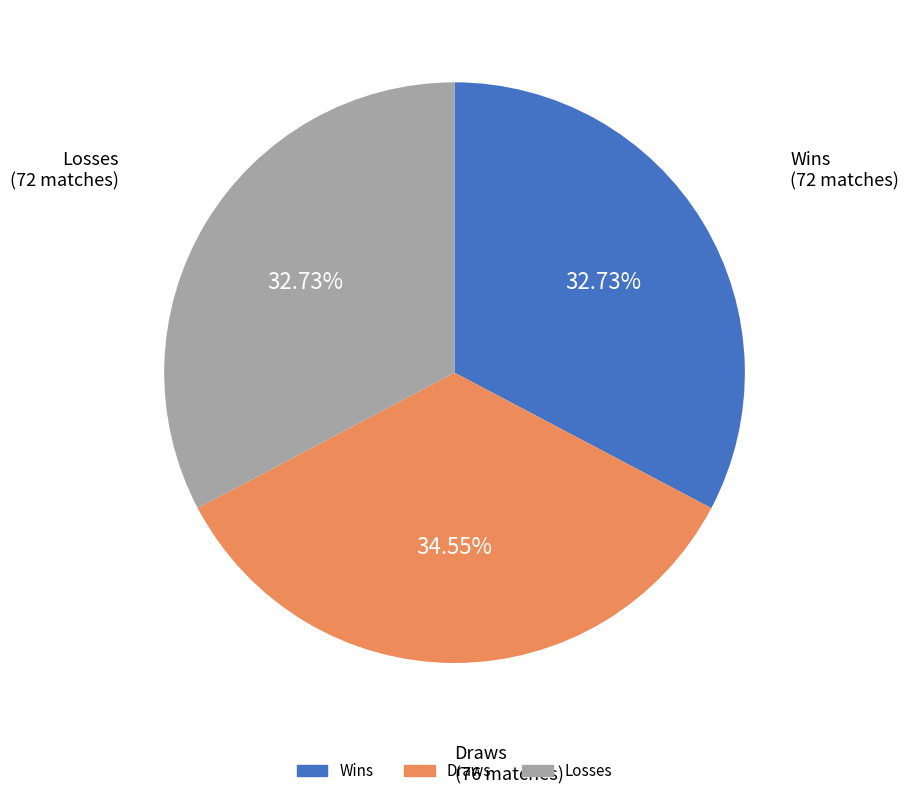

Is there any slice that represents more than half of the pie?

No